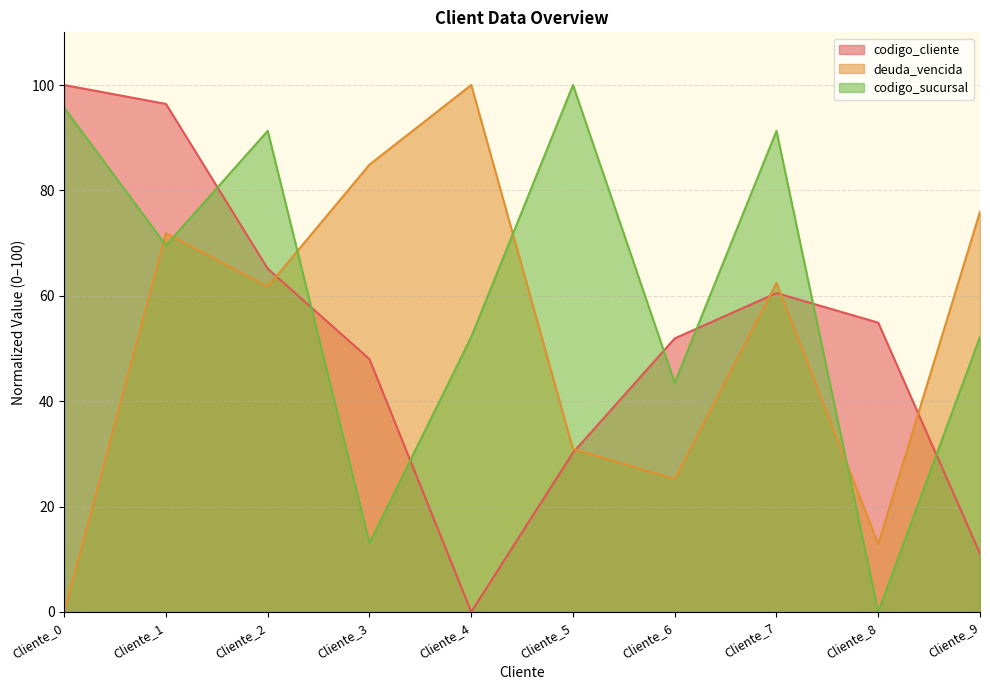

How many data points in codigo_cliente are less than 54?

5